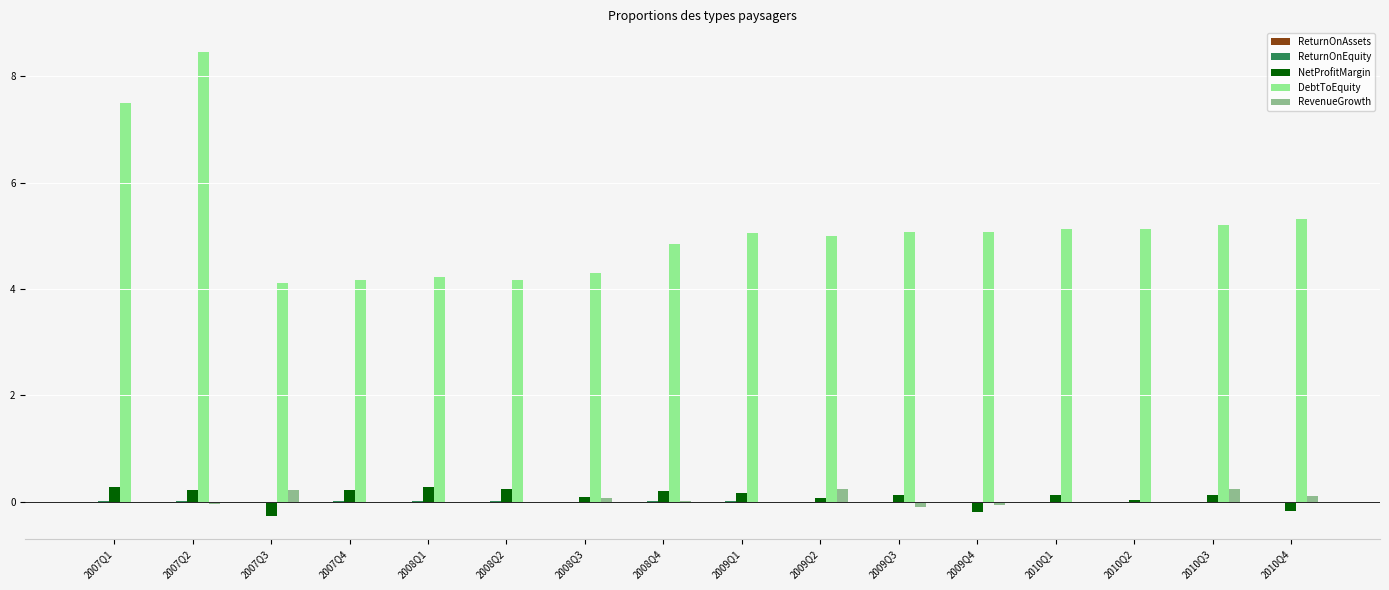

Is it true that NetProfitMargin equals 0.2 at 2007Q4?

True